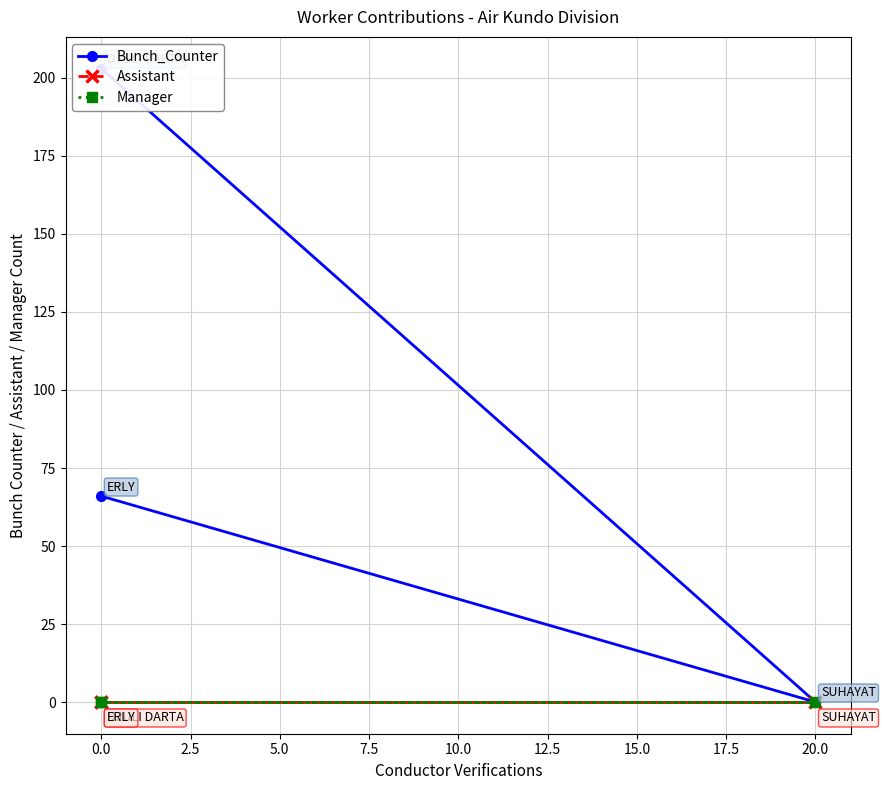

How many lines are shown in the chart?

3